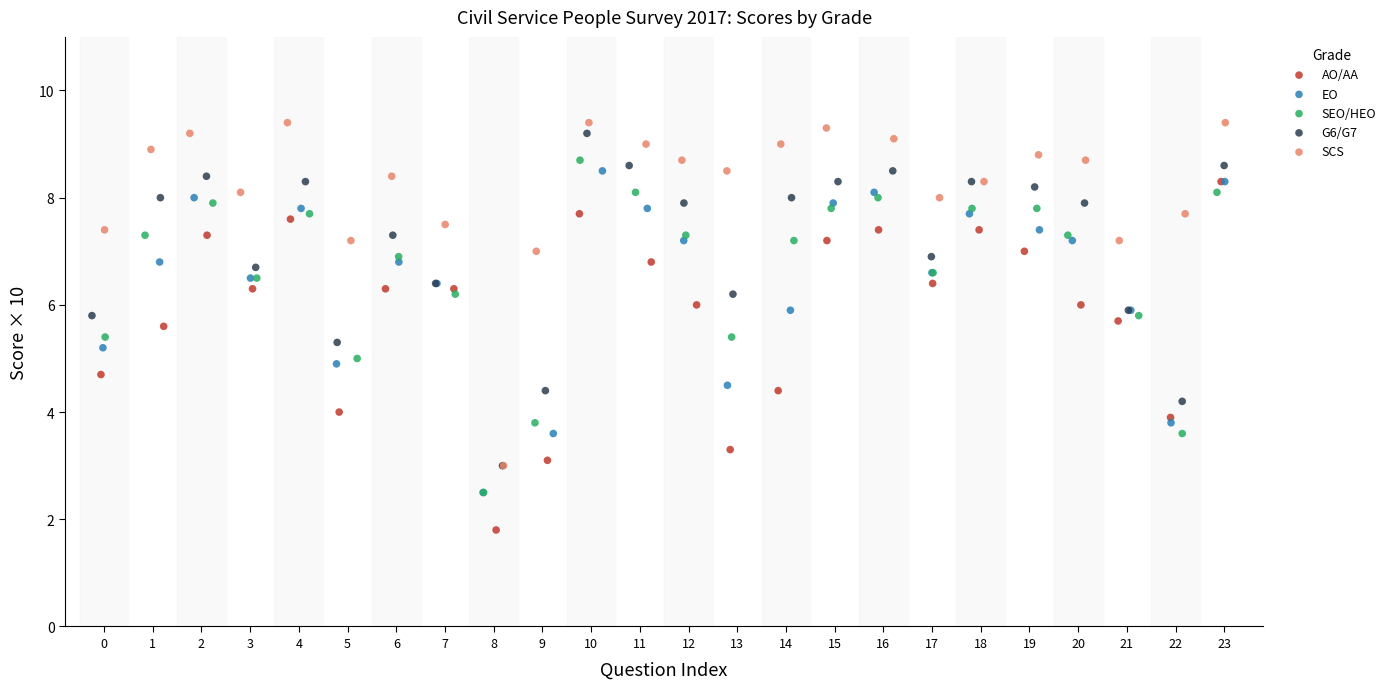

Which series contains the lowest Y value?

AO/AA